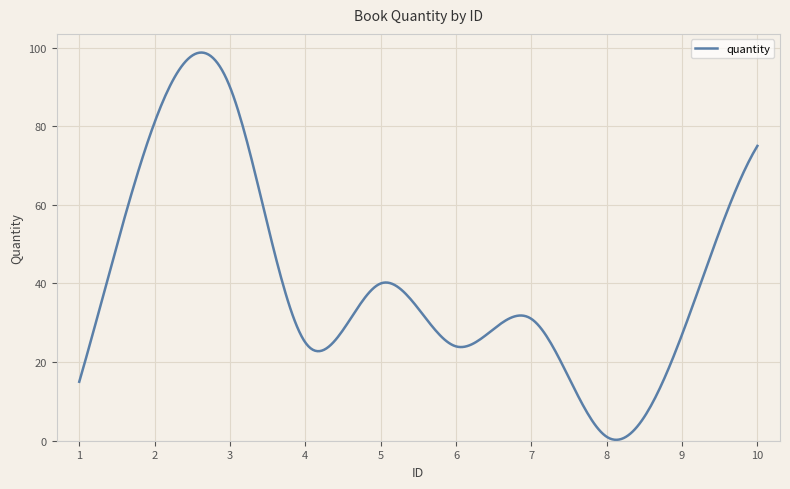

What is the maximum value shown in the chart?

98.8